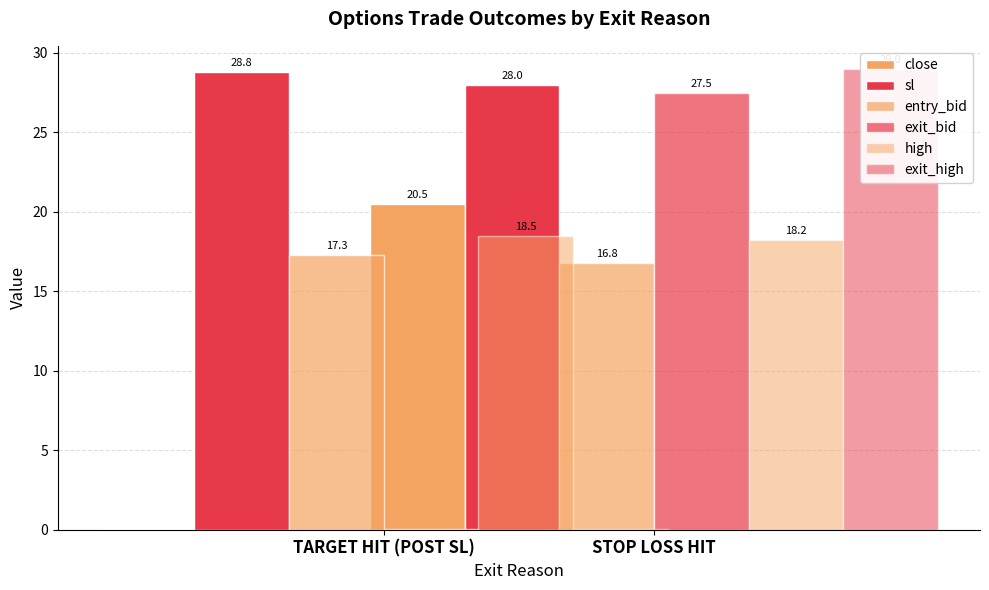

The exit_bid series shows 0.1 at TARGET HIT (POST SL). True or false?

False